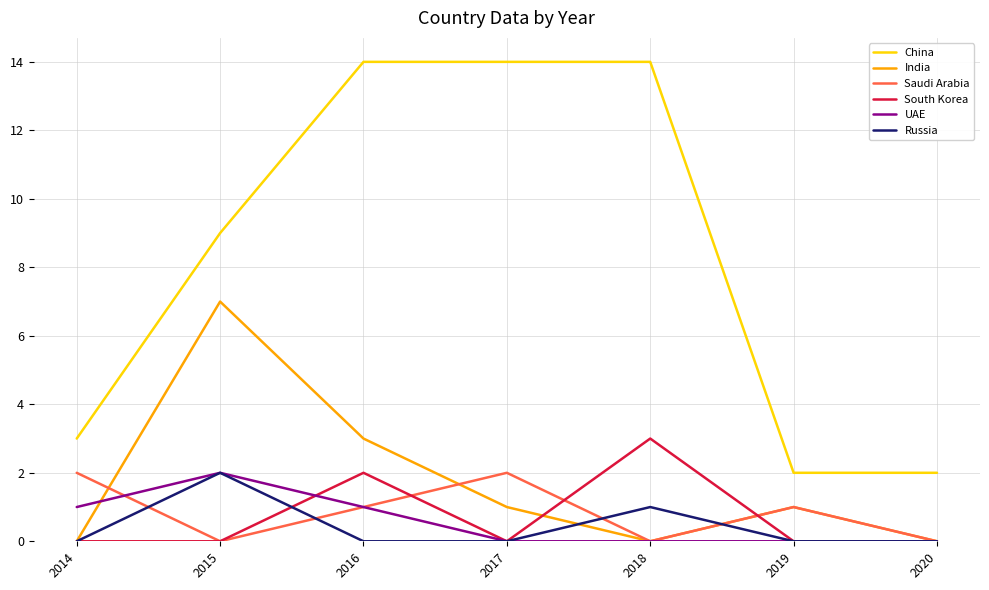

What is the total value across all series at 2020?

2